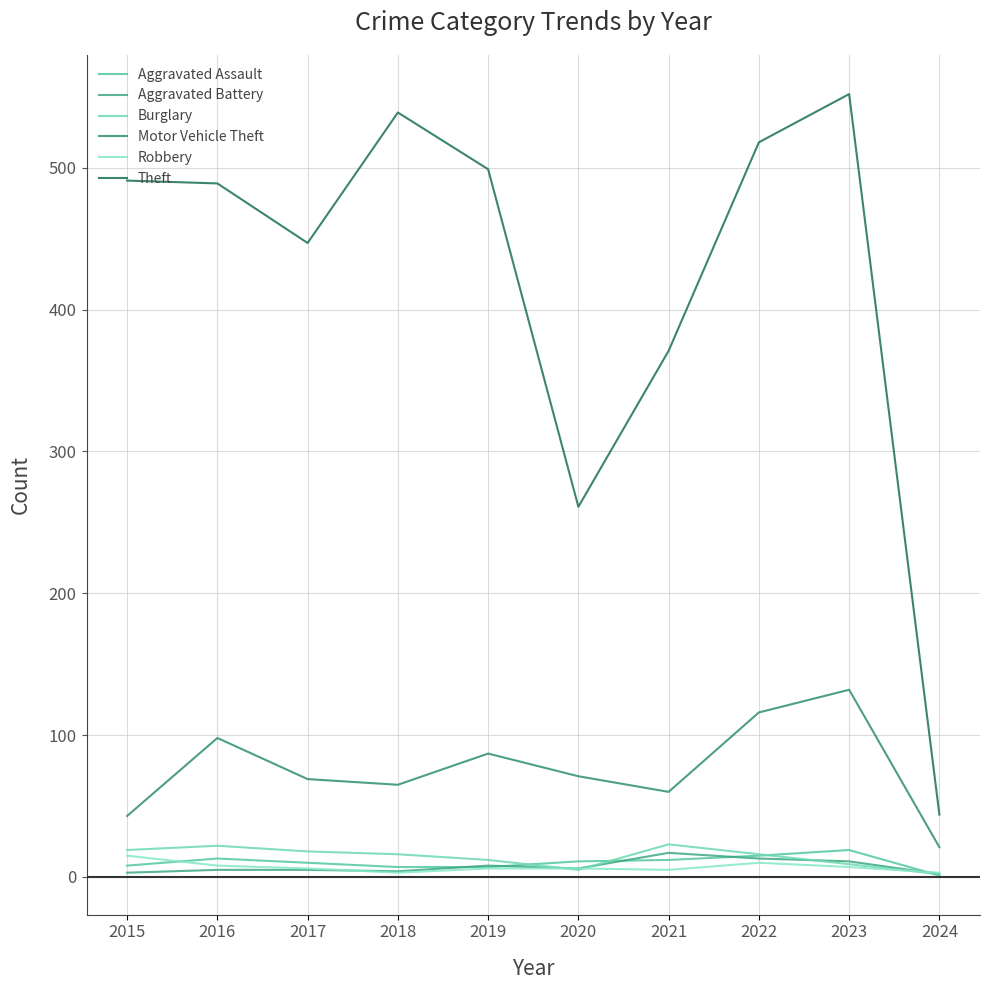

Rank the series by their maximum value, from lowest to highest.

Robbery, Aggravated Battery, Aggravated Assault, Burglary, Motor Vehicle Theft, Theft